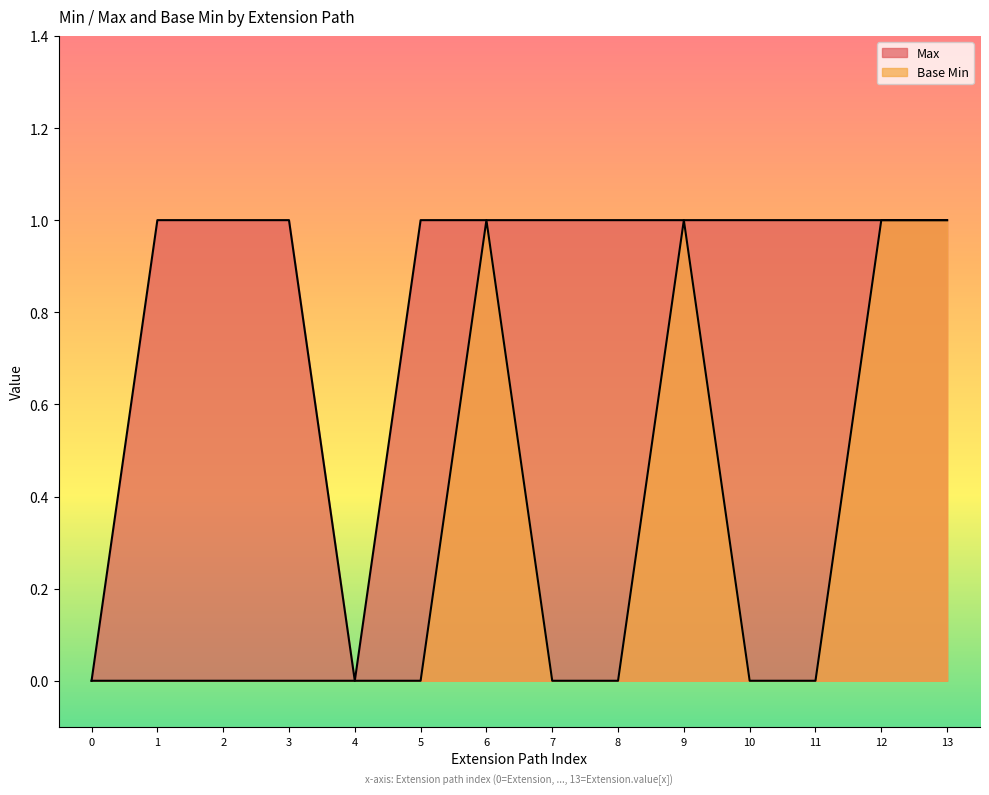

Which series changed the most between 5 and 12?

Base Min